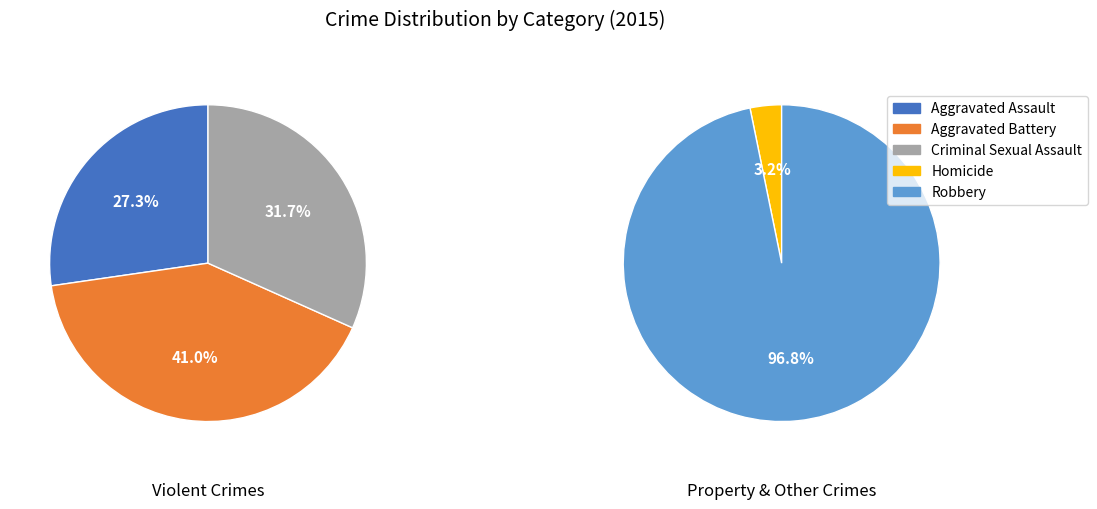

Rank the categories by value from lowest to highest.

Homicide, Aggravated Assault, Criminal Sexual Assault, Aggravated Battery, Robbery